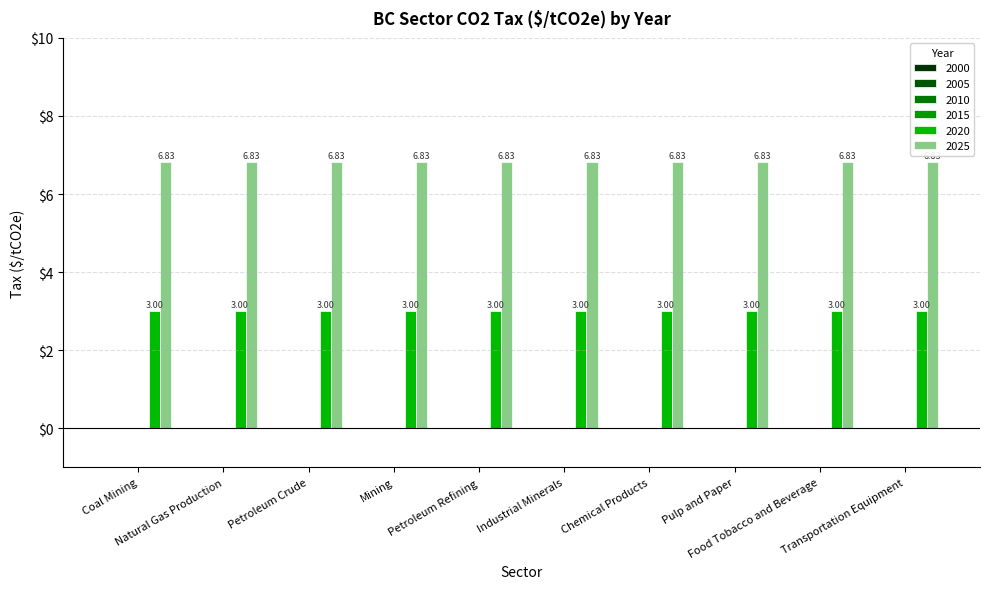

How many groups of bars are there?

10